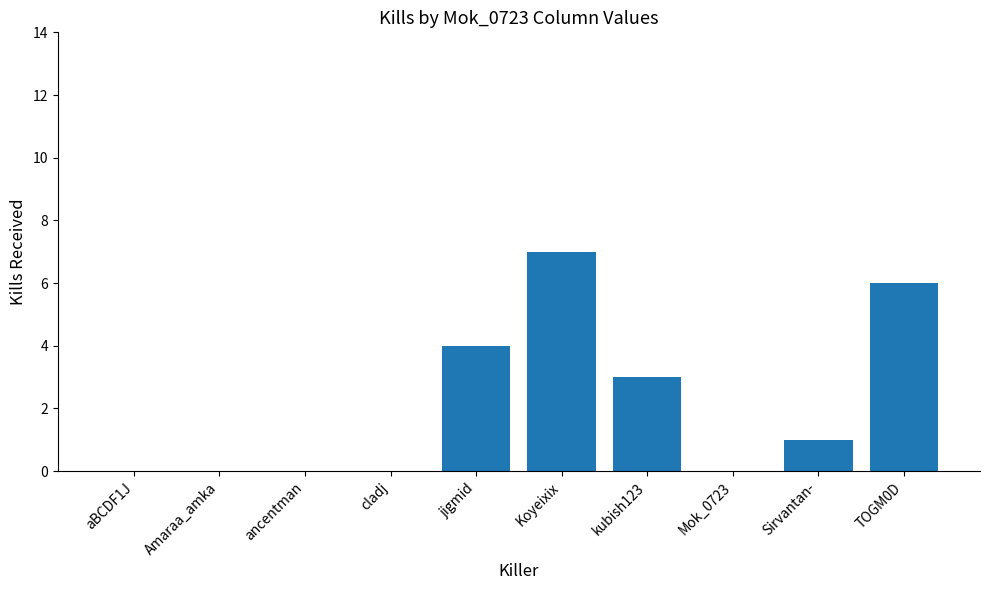

What is the ratio of the value at Koyeixix to the value at TOGM0D?

1.2